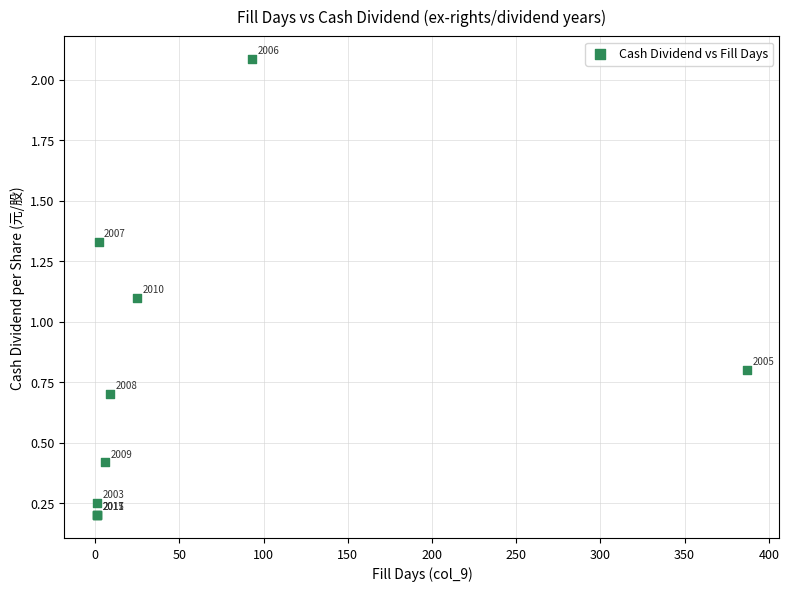

What Y value in the scatter plot is closest to 1?

1.1